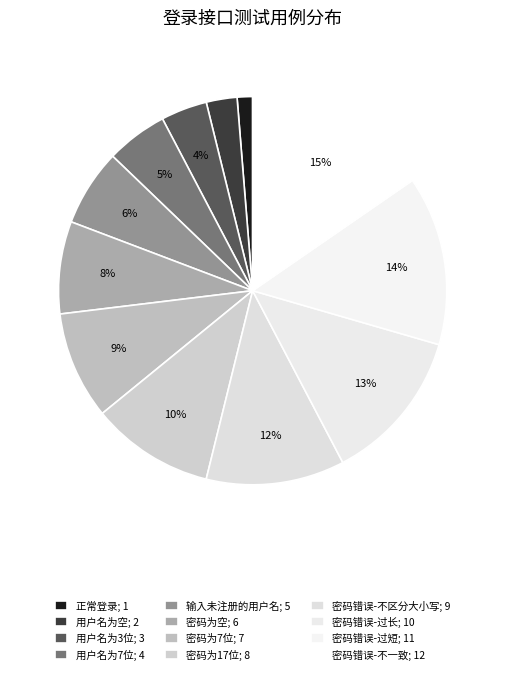

How many segments does this pie chart have?

12